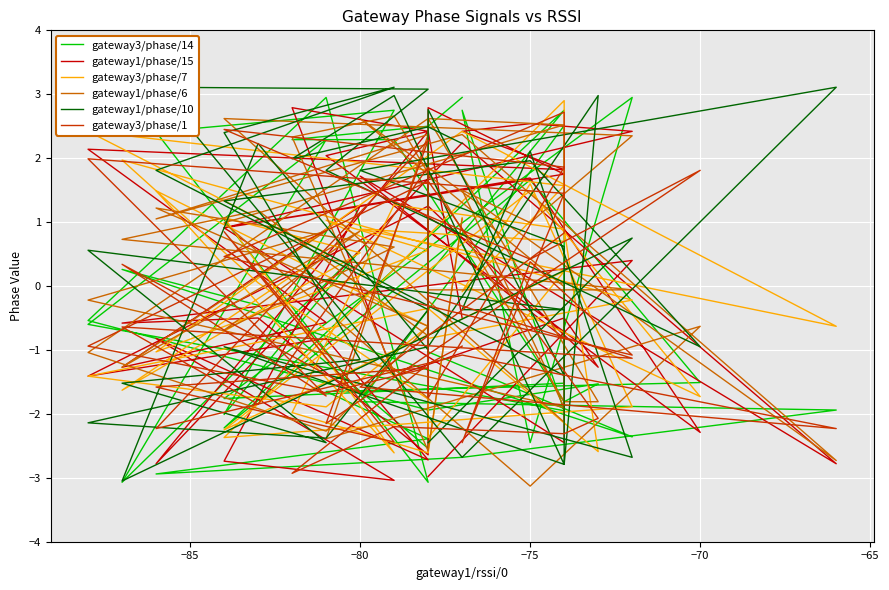

What is the minimum value shown in the chart?

-3.1